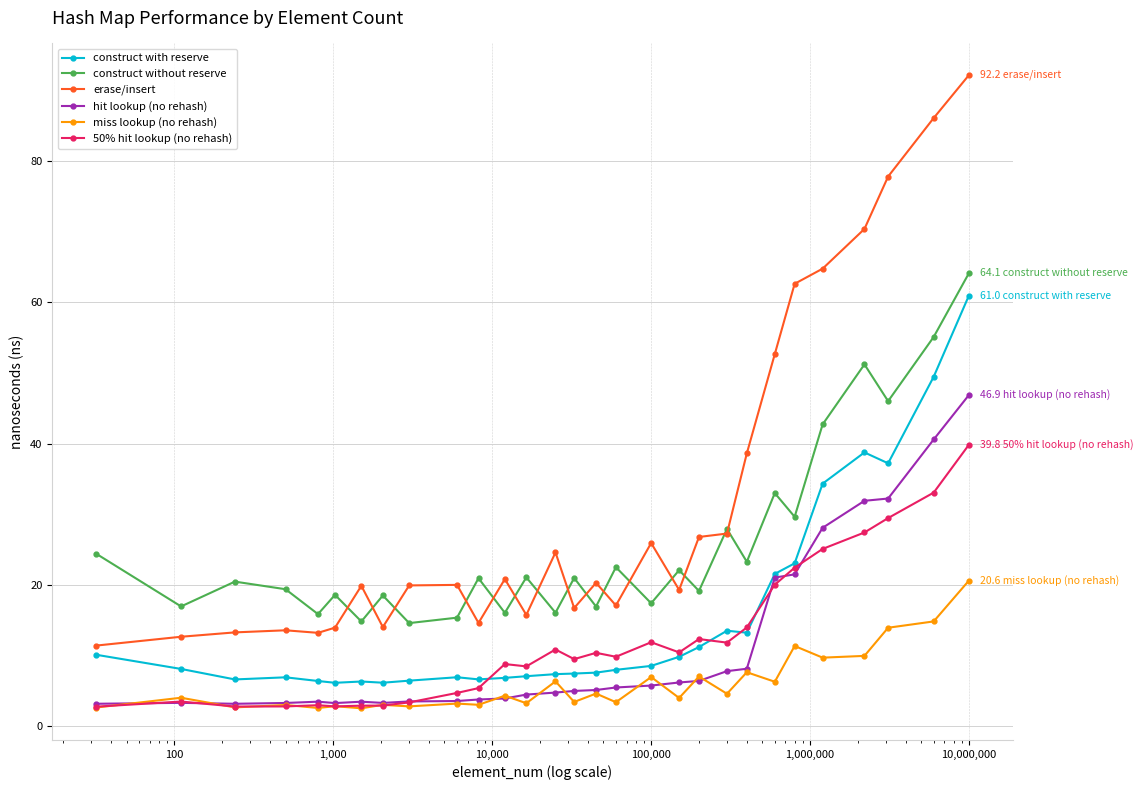

At how many categories does at least one series exceed 36?

8